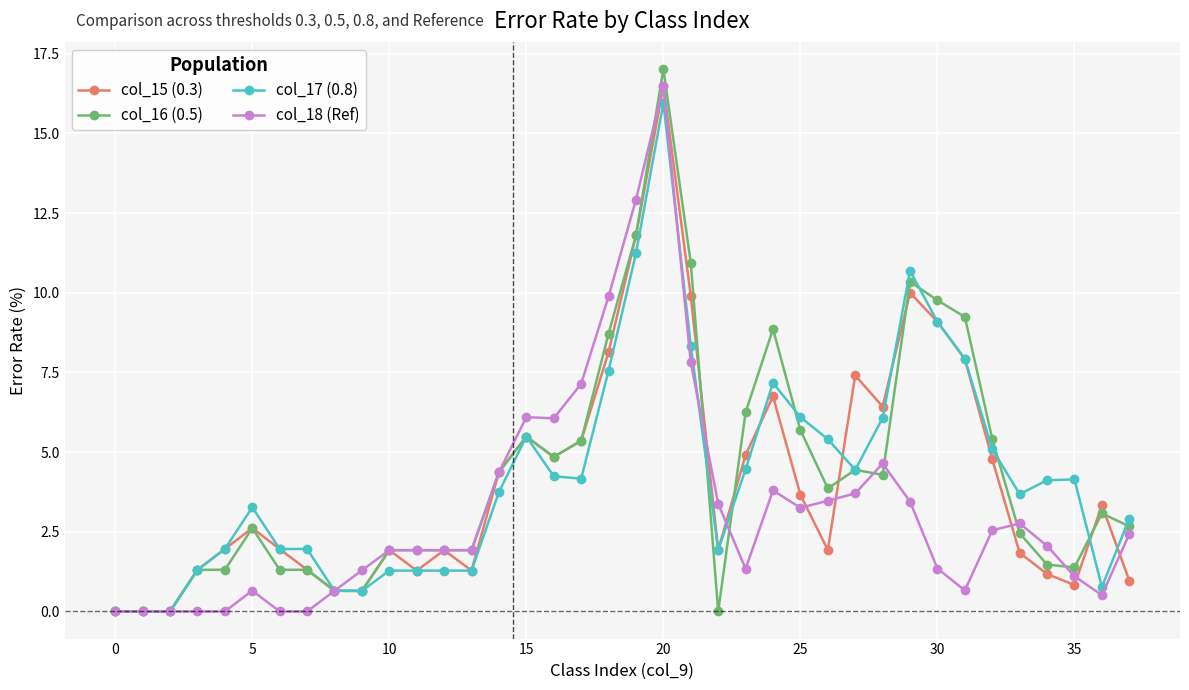

Is this an area chart (filled region under the line)?

No